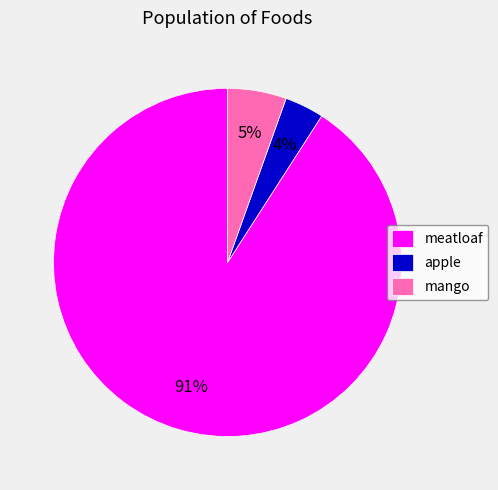

Combined, do mango and apple account for over 50%?

No